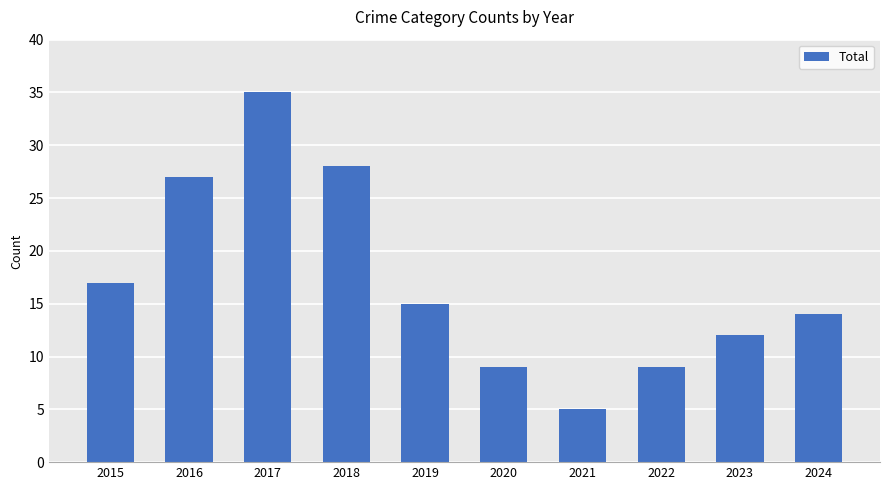

What is the sum of the values at 2023 and 2020?

21